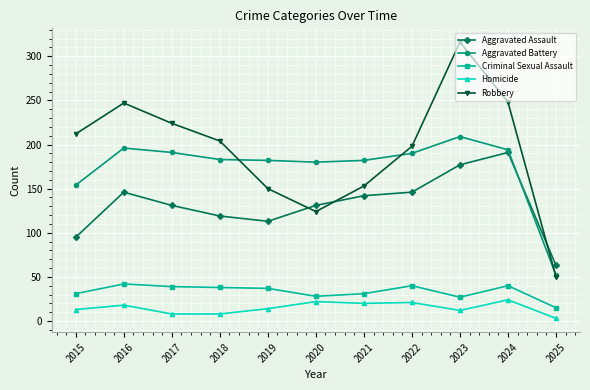

How many data points does each series have?

11